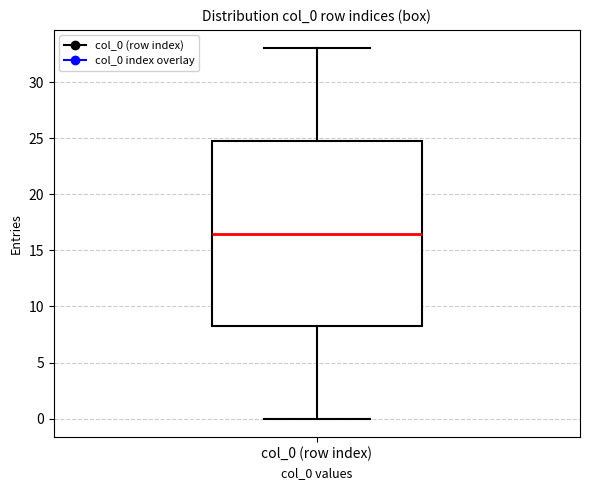

Where does the median line of the box for col_0 (row index) sit on the y-axis? The values are not printed on the chart, so give them approximately, as read against the axis.

16.5